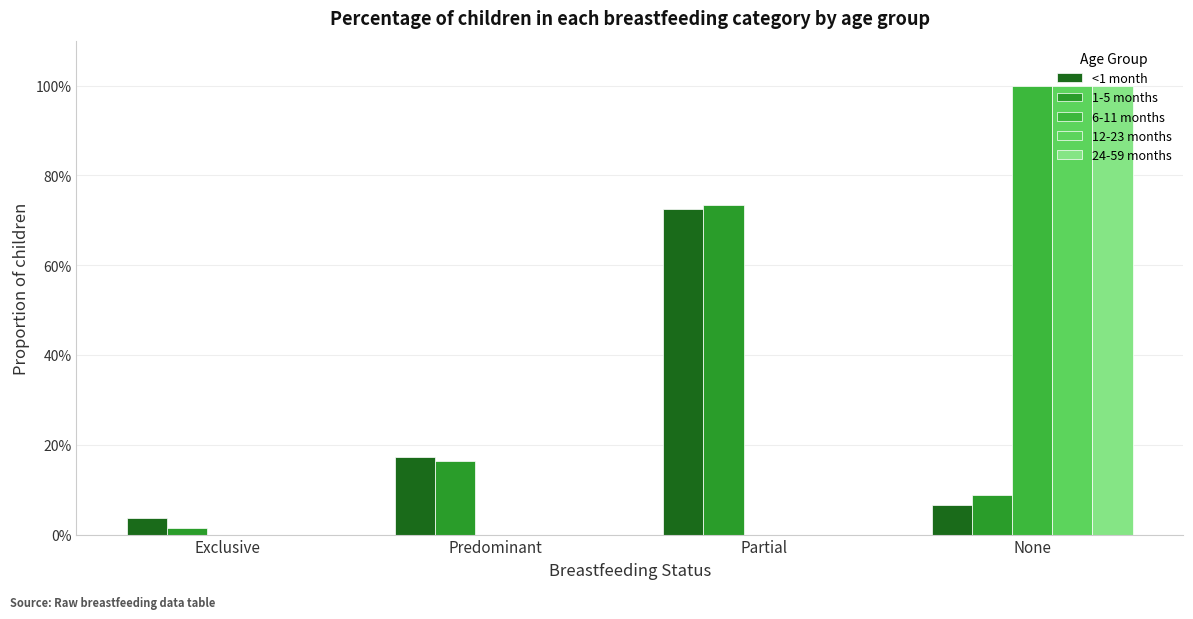

Does the chart contain stacked bars?

No